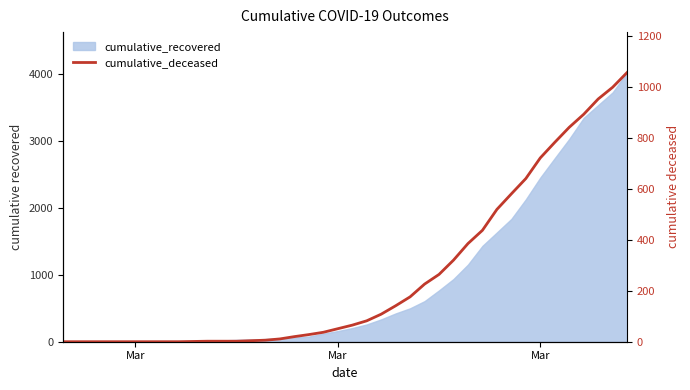

What is the maximum value shown in the chart?

1056